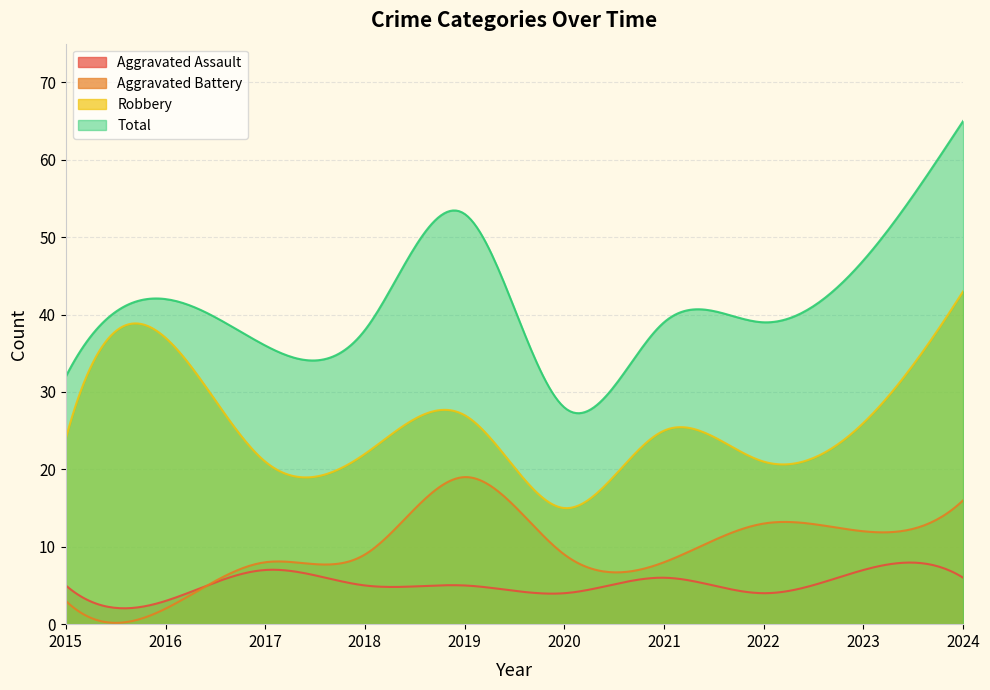

Reading right to left, transcribe all the data shown in this chart.

Aggravated Assault: 2024=6	2023=7	2022=4	2021=6	2020=4	2019=5	2018=5	2017=7	2016=3	2015=5
Aggravated Battery: 2024=16	2023=12	2022=13	2021=8	2020=9	2019=19	2018=9	2017=8	2016=2	2015=3
Robbery: 2024=43	2023=26	2022=21	2021=25	2020=15	2019=27	2018=22	2017=21	2016=37	2015=24
Total: 2024=65	2023=47	2022=39	2021=39	2020=28	2019=53	2018=38	2017=36	2016=42	2015=32